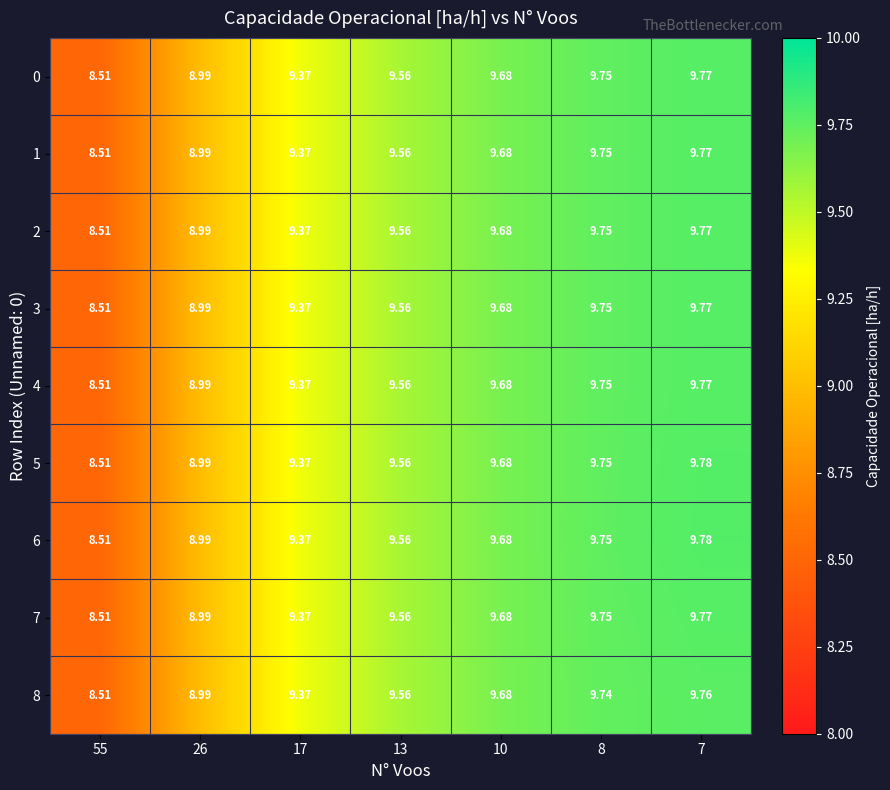

Is the value of 4 at 17 greater than the value of 5 at 26?

Yes